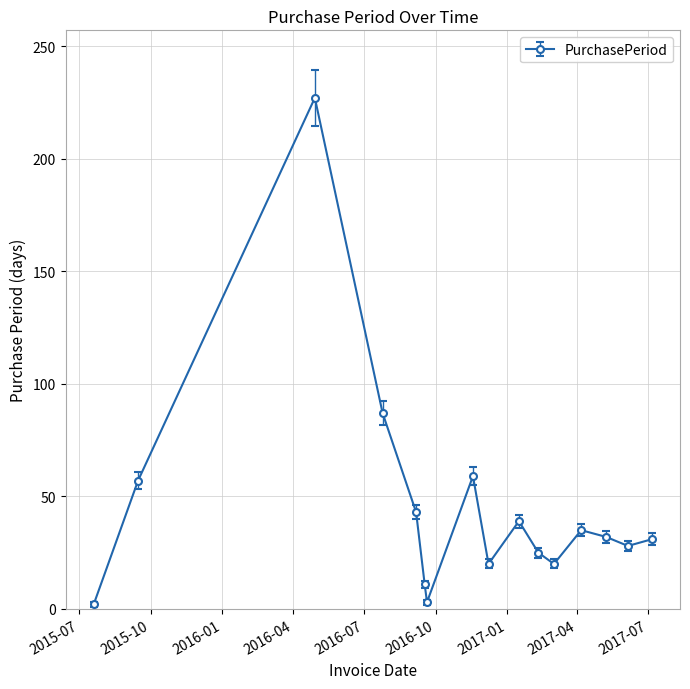

What is the difference between the second highest and second lowest values?

84